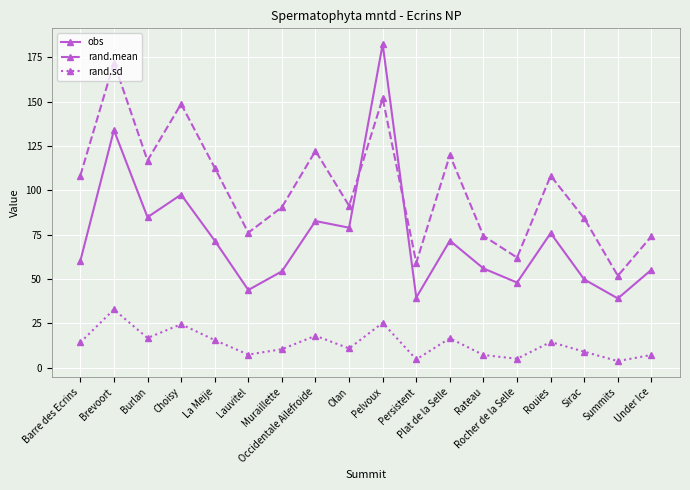

What is the maximum value for rand.mean?

172.0